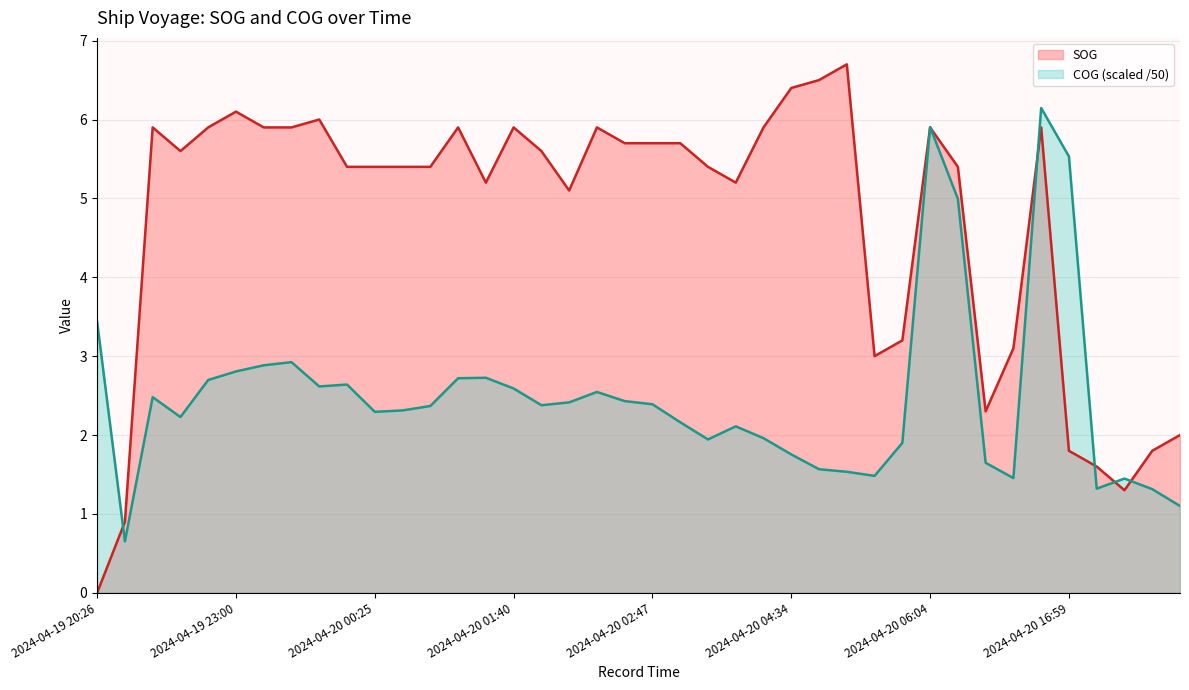

What is the label of the 16th point from the right?

2024-04-20 04:06